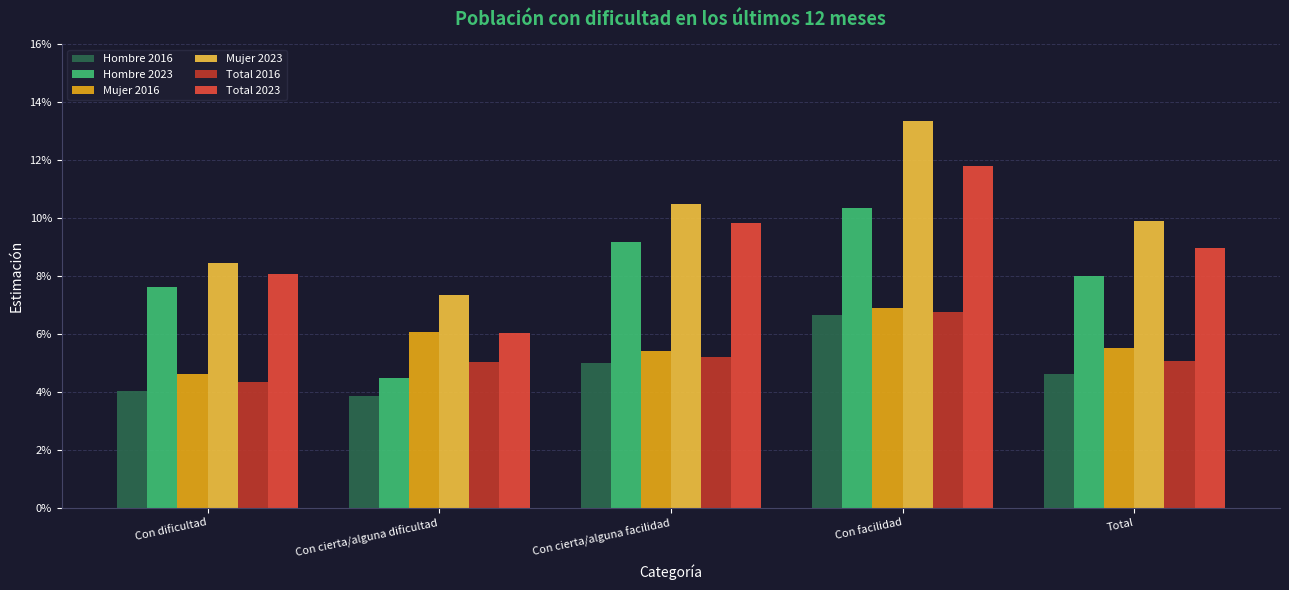

The value of Total 2023 at Con cierta/alguna facilidad is 0.1. True or false?

True